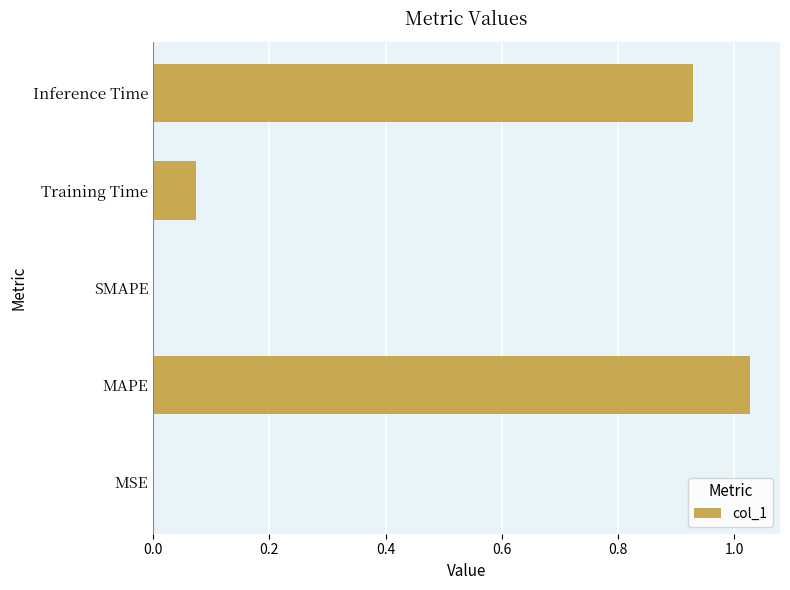

Between MSE and Inference Time, which is larger?

Inference Time